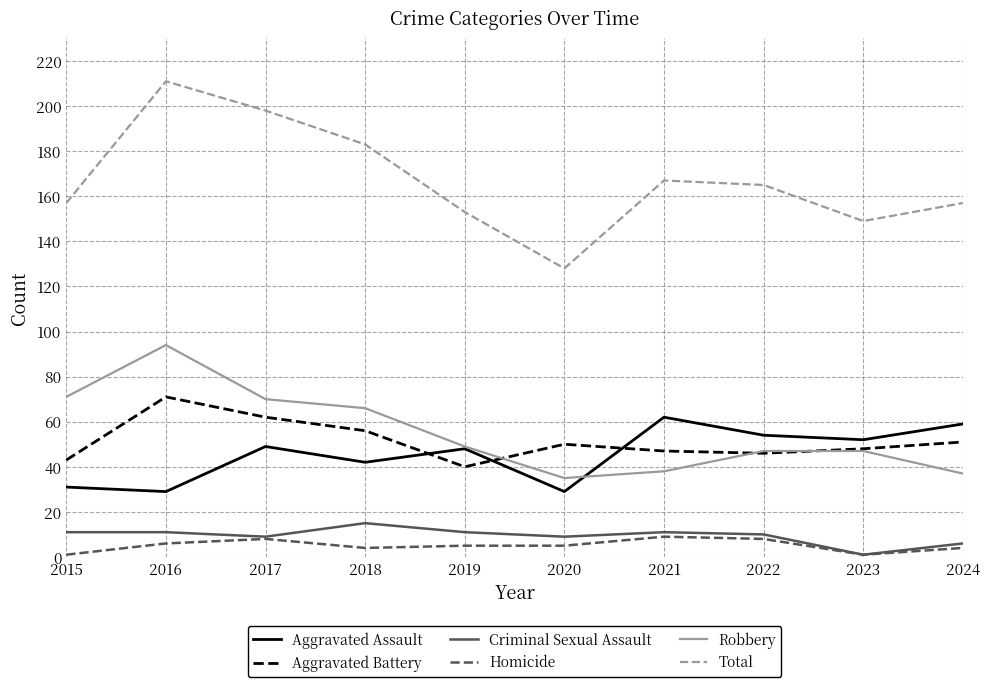

True or false: Aggravated Battery and Total intersect in this chart.

False